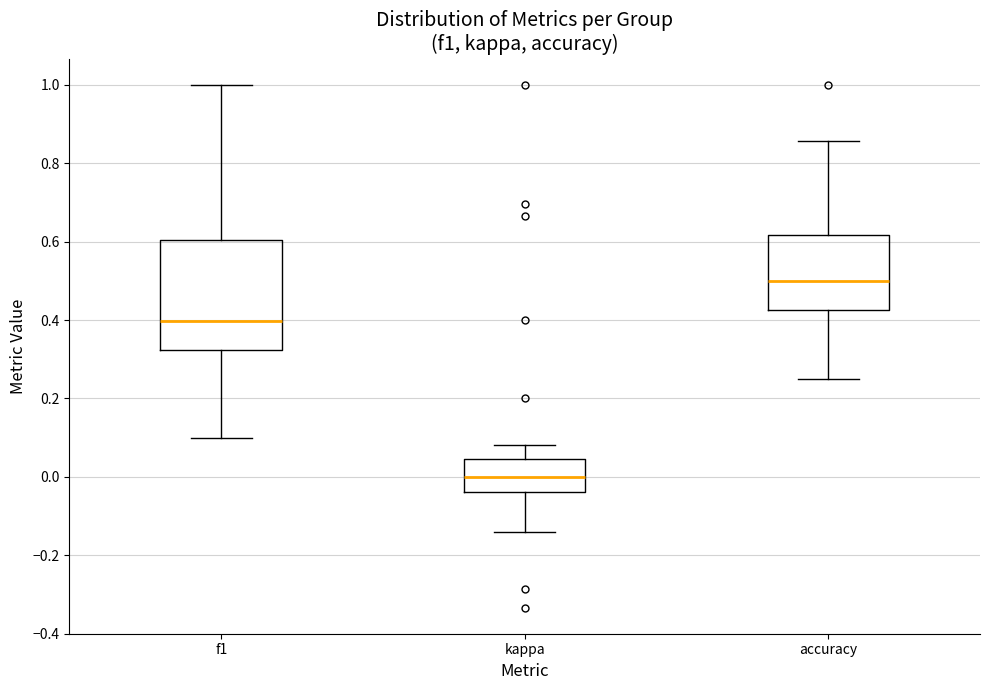

Reading left to right, transcribe this box plot: for each box, give where its median line is, the range the box spans, and where its two whiskers end, as read against the y-axis. The values are not printed on the chart, so give them approximately, as read against the axis.

f1: median 0.40, box 0.32 to 0.60, whiskers 0.10 to 1.00
kappa: median 0.00, box -0.04 to 0.04, whiskers -0.14 to 0.08
accuracy: median 0.50, box 0.42 to 0.62, whiskers 0.26 to 0.86